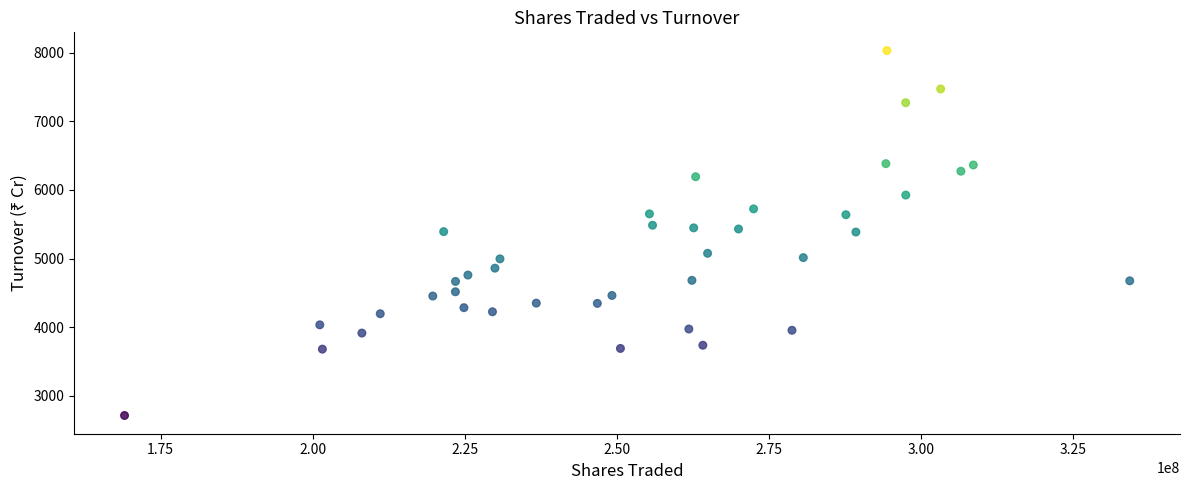

What is the range of Y values (max minus min)?

5317.4